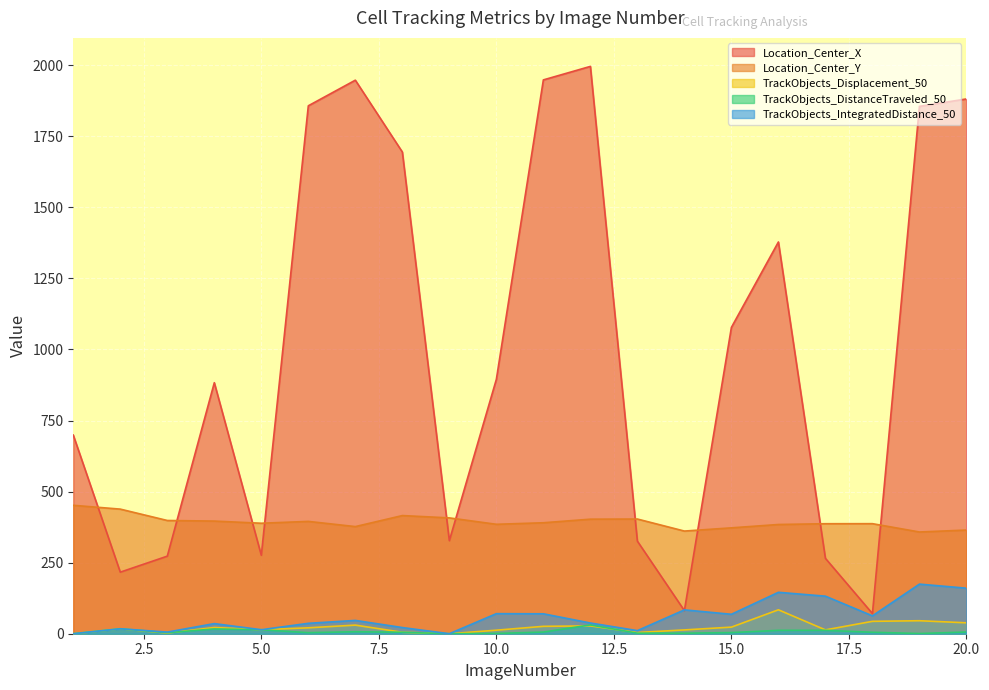

At which label does TrackObjects_Displacement_50 first exceed 20?

4